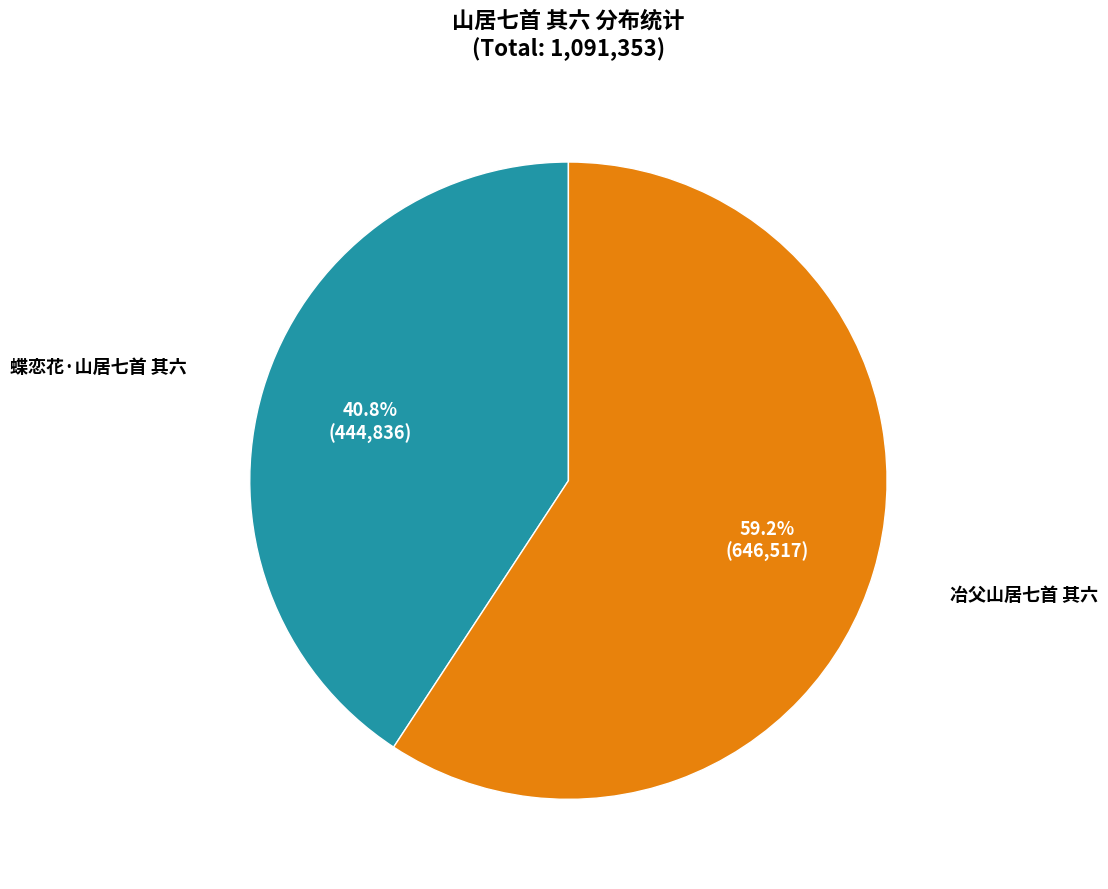

Between 蝶恋花·山居七首 其六 and 冶父山居七首 其六, which is larger?

冶父山居七首 其六